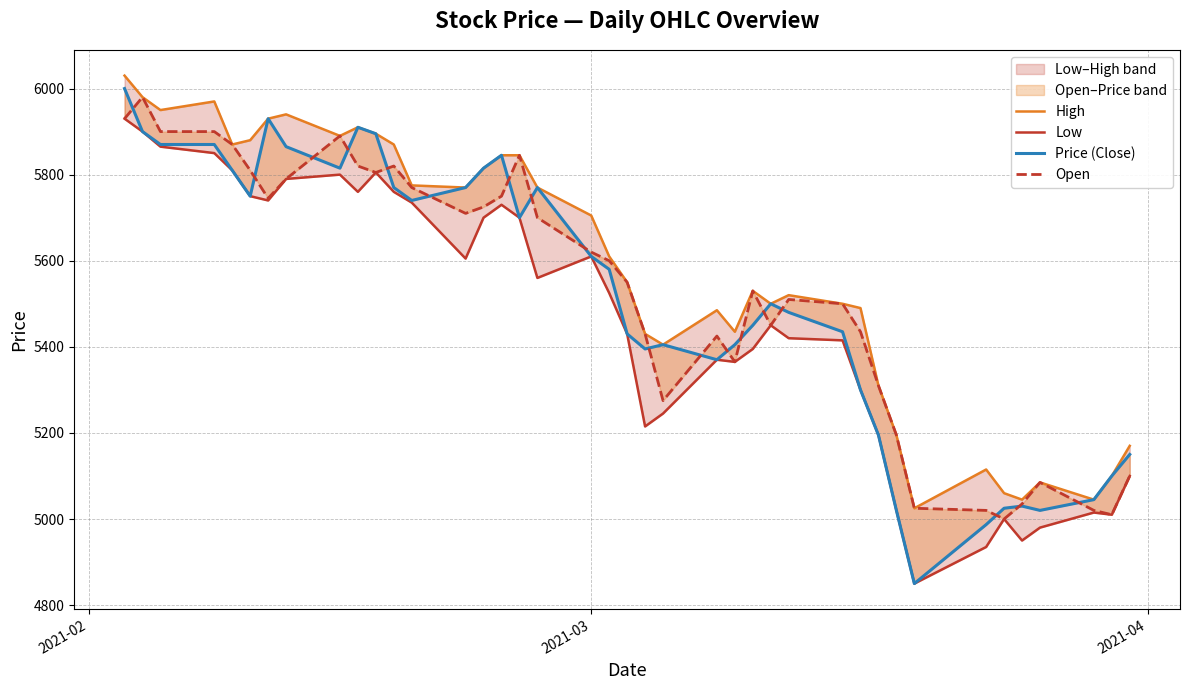

True or false: Low has a value of 2561 at 23.

False